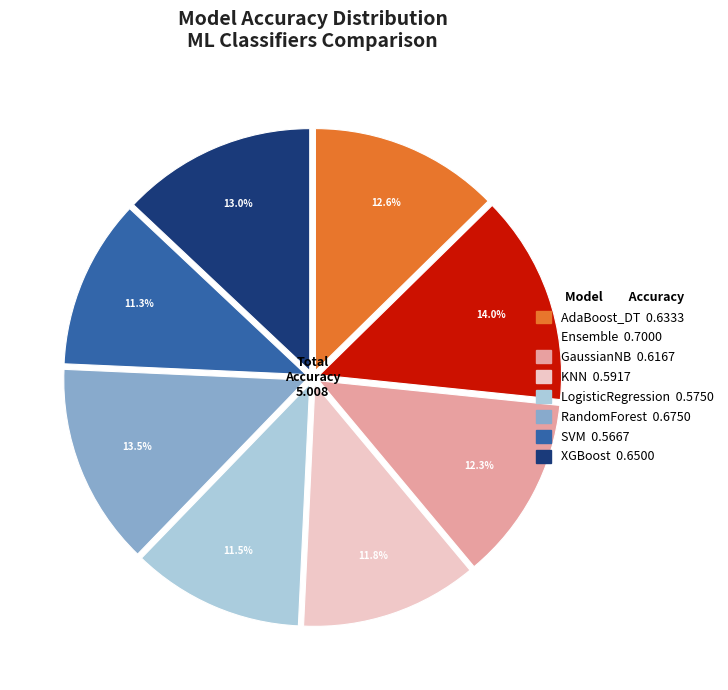

Is AdaBoost_DT the majority of the pie?

No